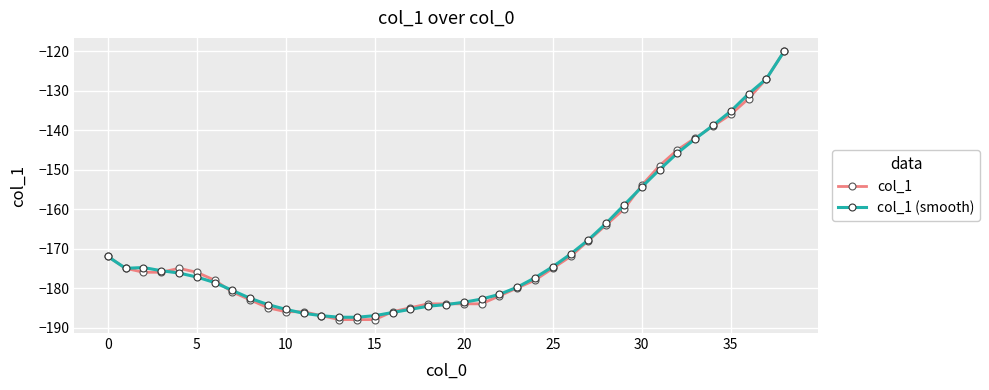

What is the value of the col_1 point at the 12th from the left?

-186.0